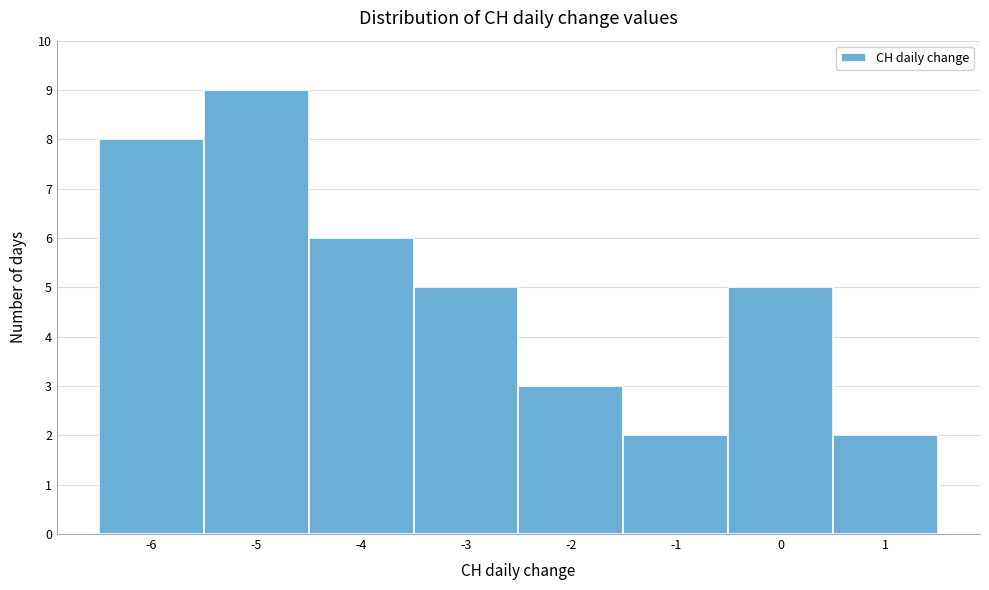

Over which range of the x-axis is the bar tallest?

-5.5 to -4.5